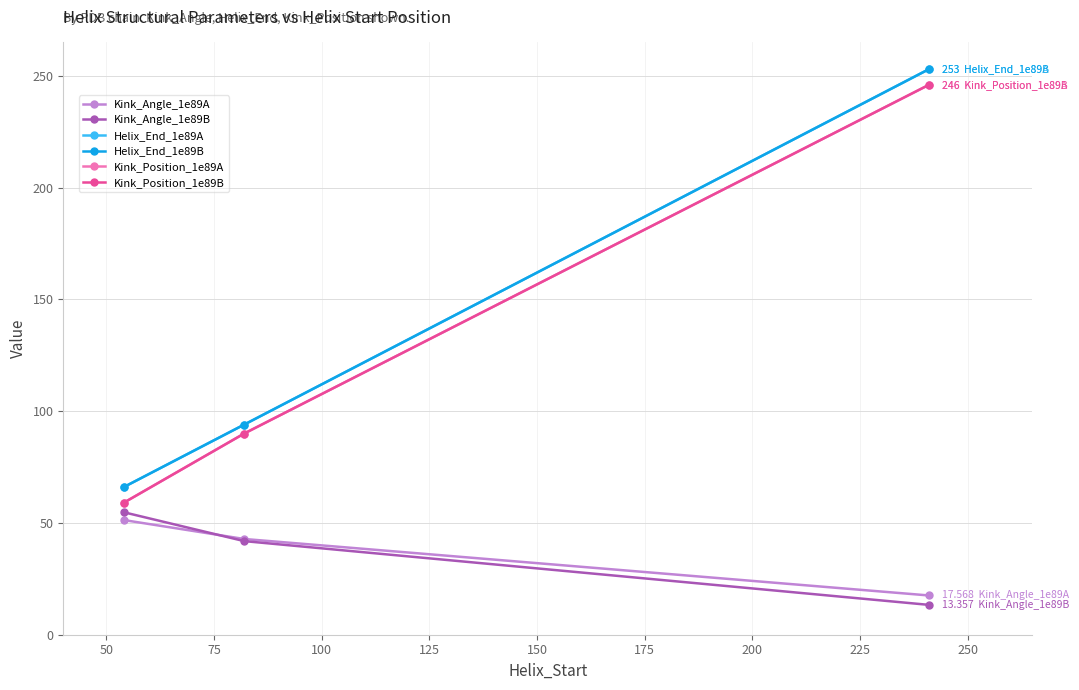

Which series has the largest range (max minus min)?

Helix_End_1e89A